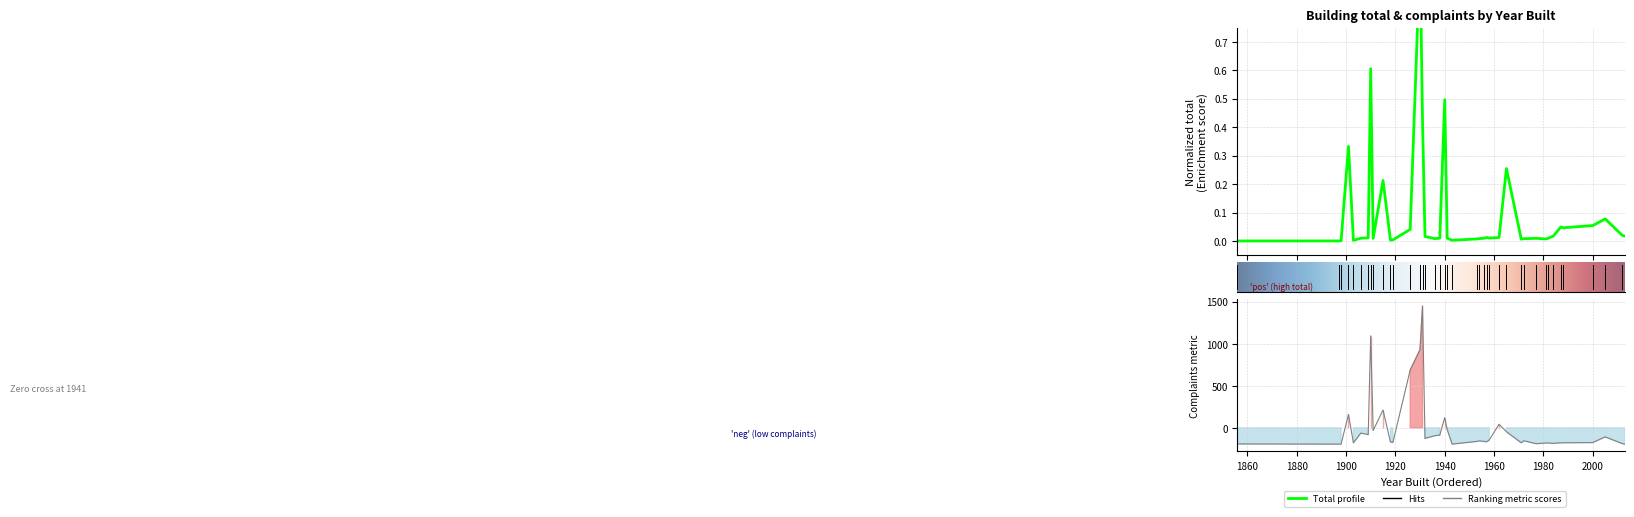

What is the maximum value shown in the chart?

1446.2